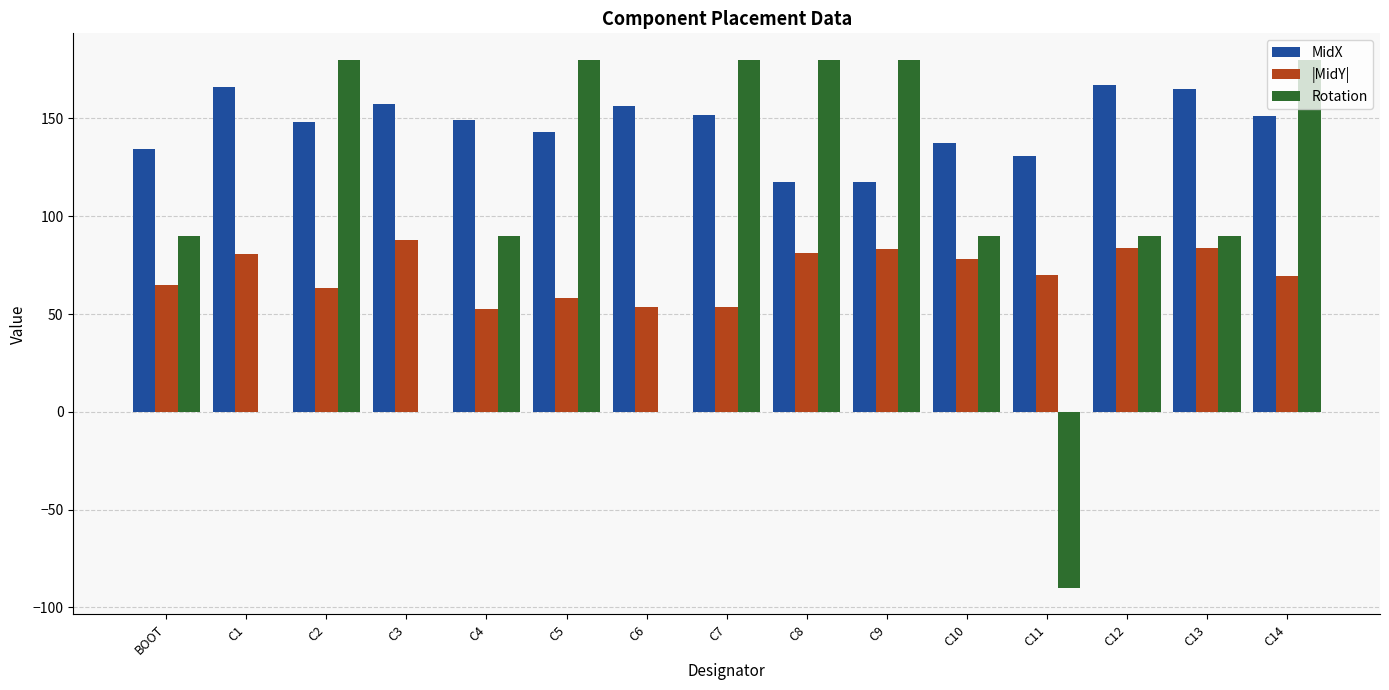

What is the average value of the |MidY| series?

70.9